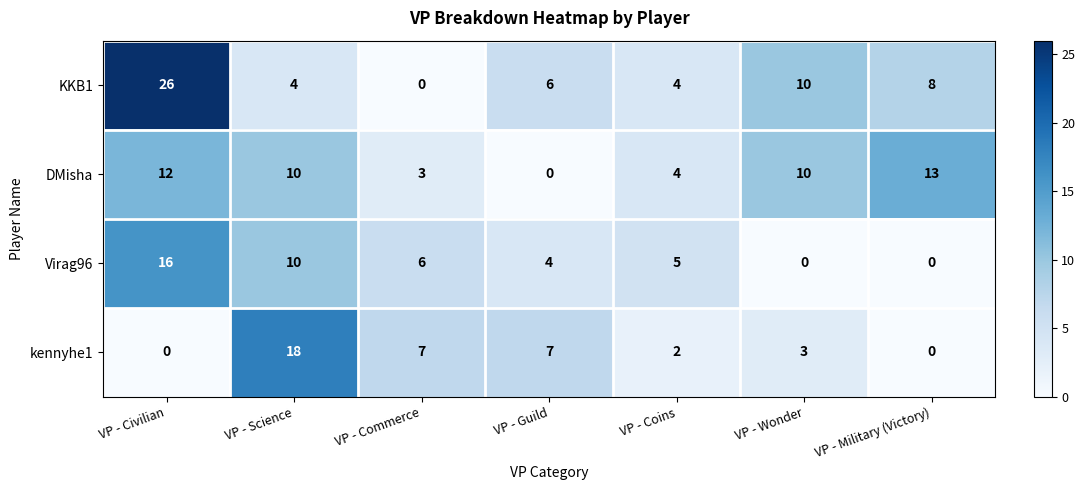

What is the total value across all series at VP - Military (Victory)?

21